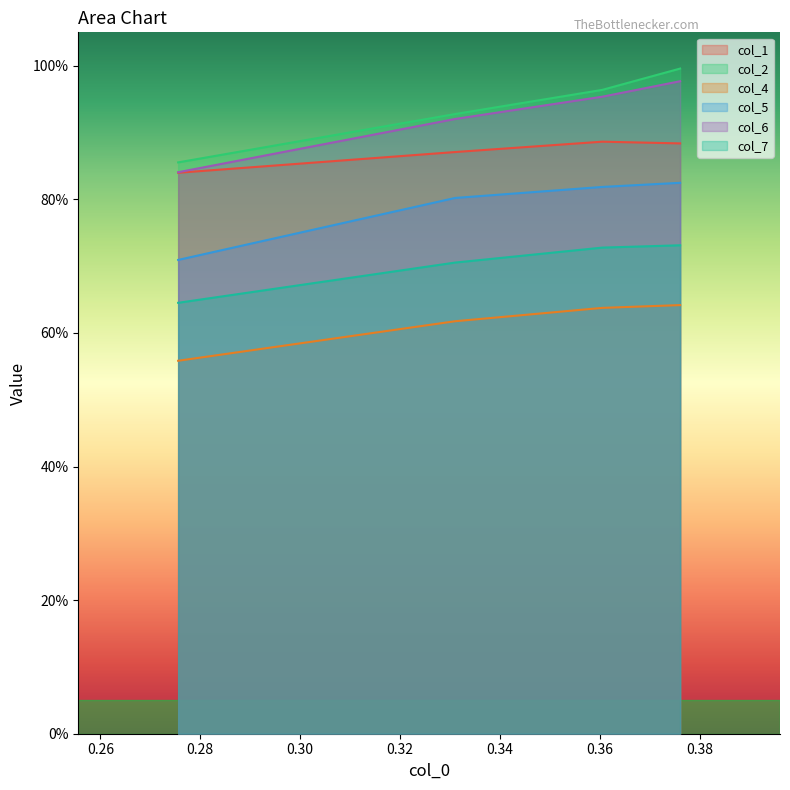

True or false: col_2 and col_7 cross at least once.

False